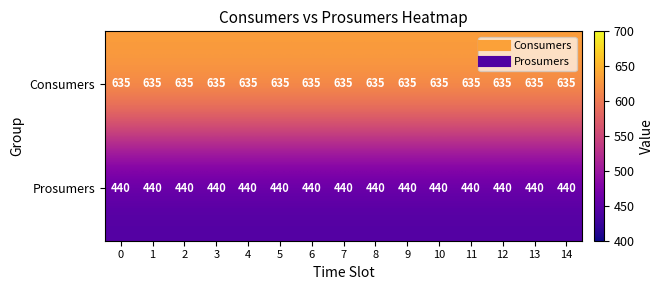

At 13, list the series in order from smallest to largest.

Prosumers, Consumers